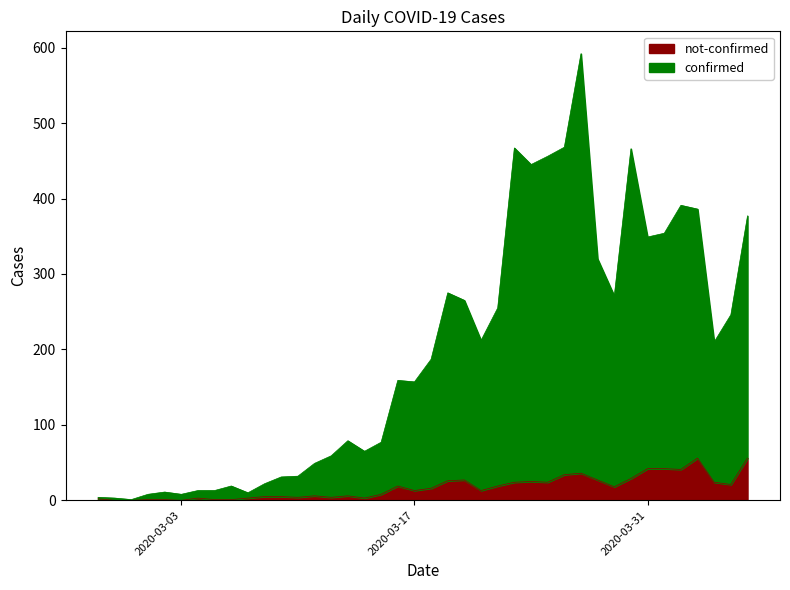

Rank the series by their maximum value, from highest to lowest.

confirmed, not-confirmed